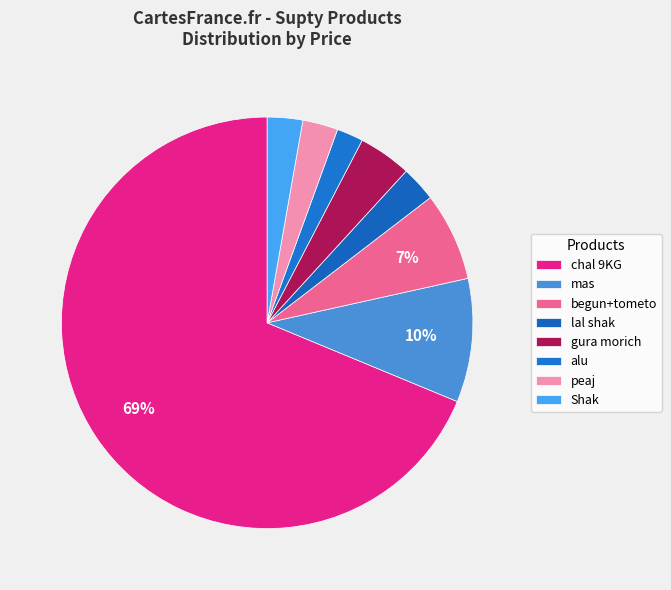

Approximately how many times larger is the value at begun+tometo compared to gura morich?

1.7